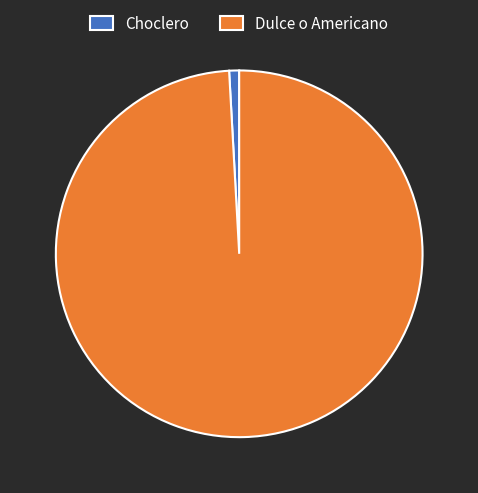

The Dulce o Americano slice represents 39% of the pie. True or false?

False